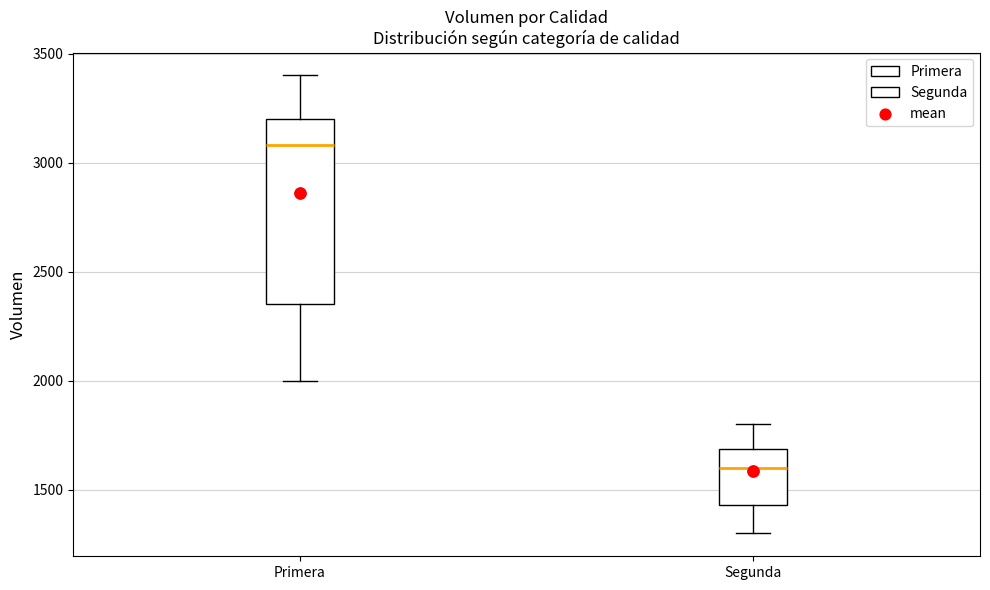

Reading left to right, read every box against the y-axis: the position of its median line, the range the box covers, and the ends of its whiskers. The values are not printed on the chart, so give them approximately, as read against the axis.

Primera: median 3100, box 2350 to 3200, whiskers 2000 to 3400
Segunda: median 1600, box 1450 to 1700, whiskers 1300 to 1800